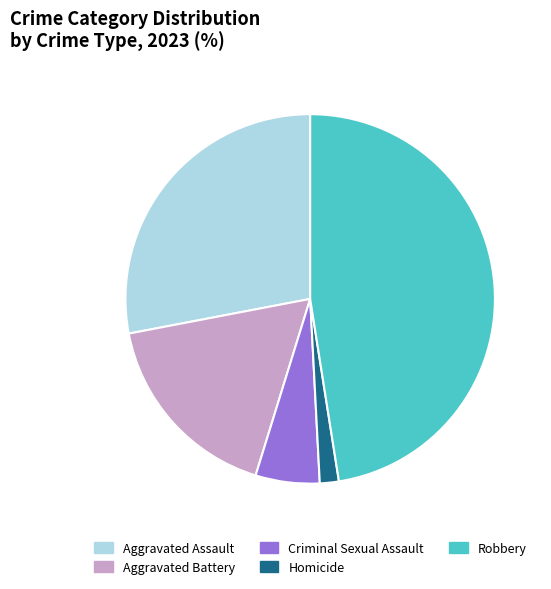

Count the number of slices in the pie.

5